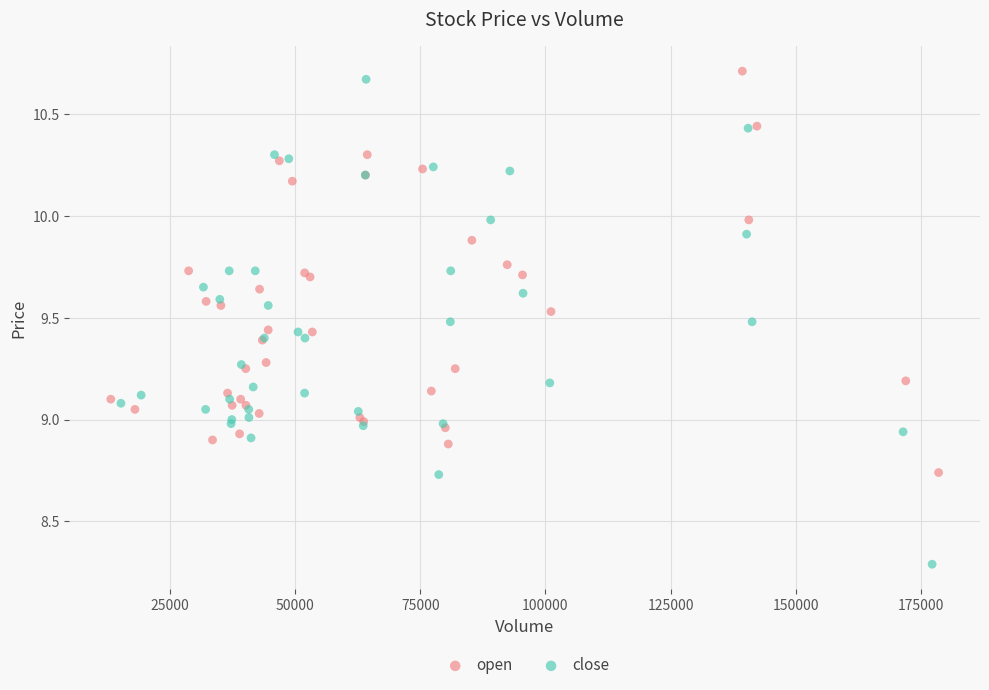

Which series reaches the minimum Y coordinate?

close